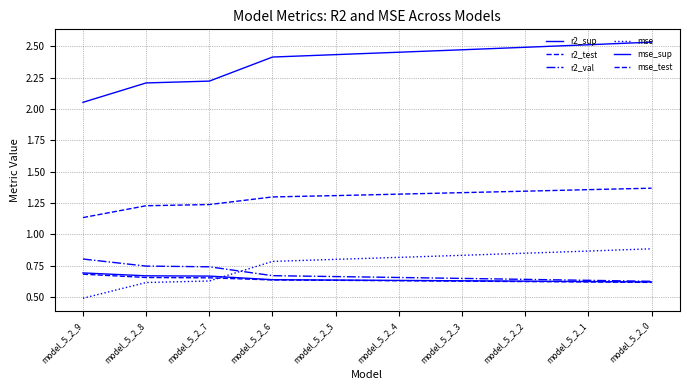

How many lines are shown in the chart?

6